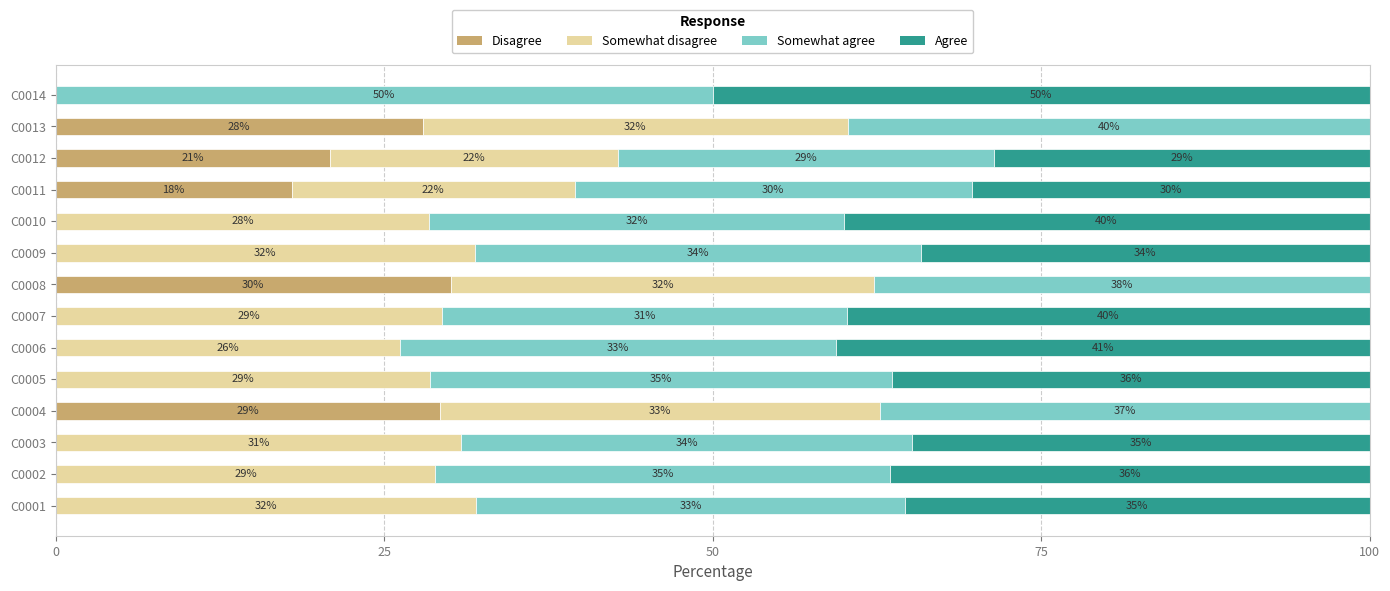

Which category has the highest value in the Disagree series?

C0008